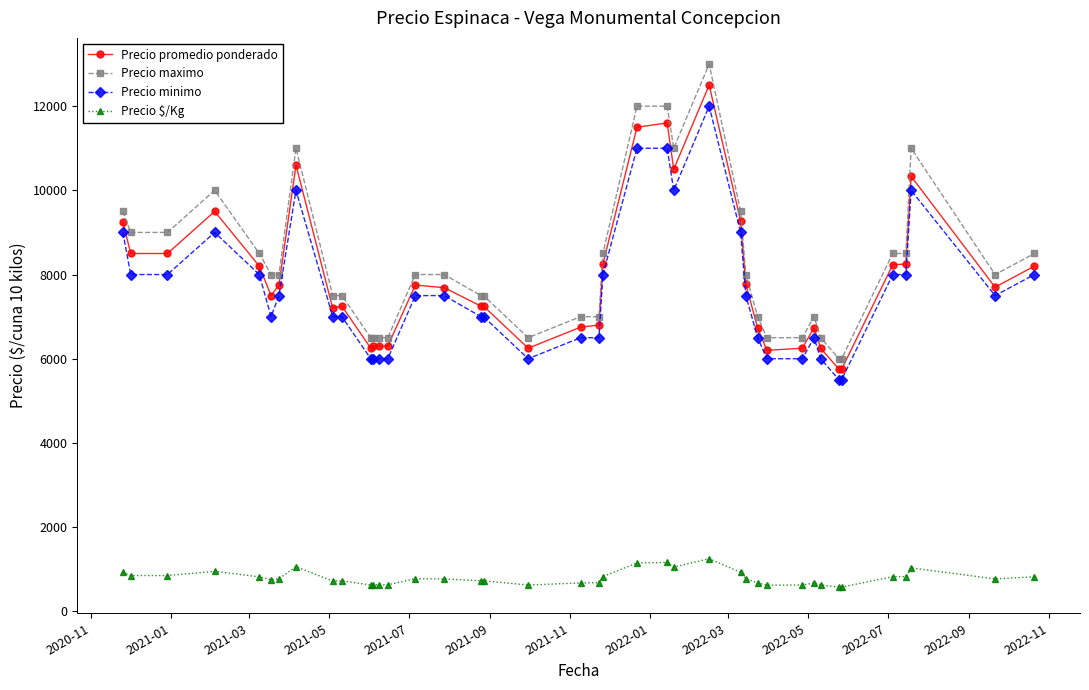

What is the difference between the maximum and minimum values in the Precio $/Kg series?

675